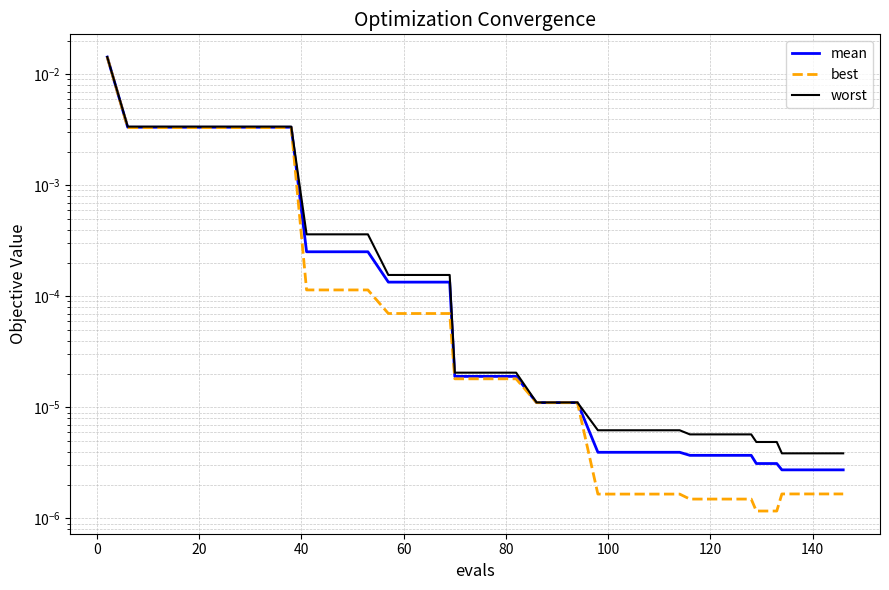

Count the number of data series in this chart.

3